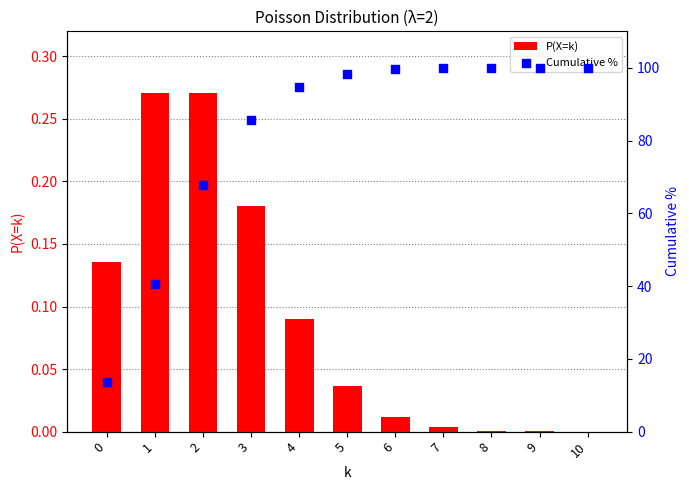

At which category is the sum across all series the highest?

10